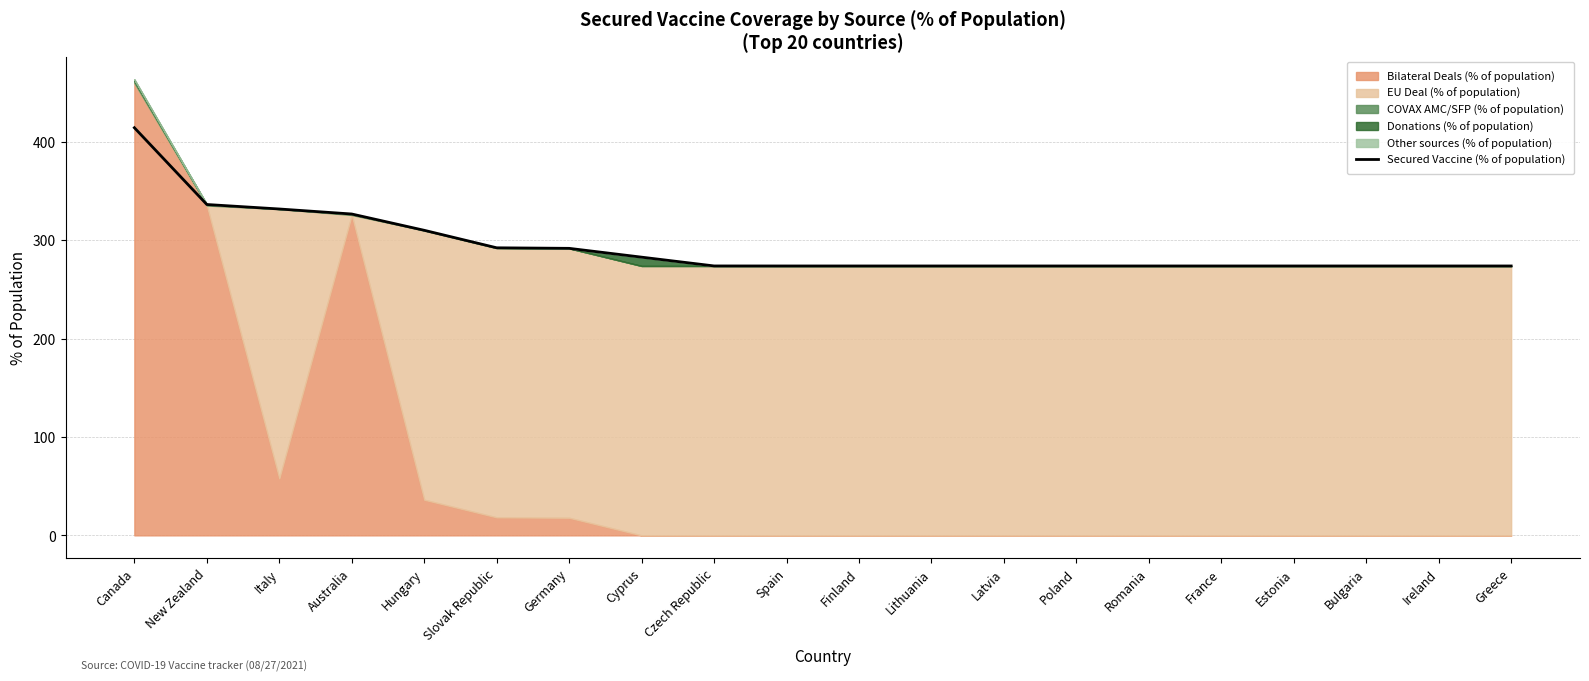

Approximately how many times larger is the value at Spain compared to Hungary?

0.9